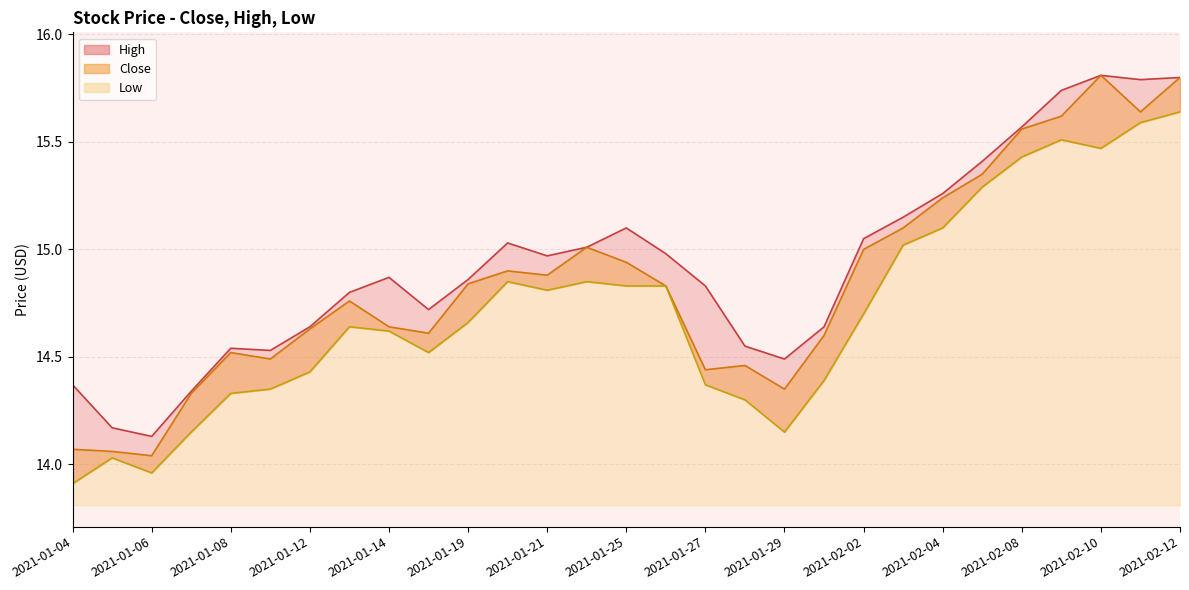

True or false: High and Low intersect in this chart.

False